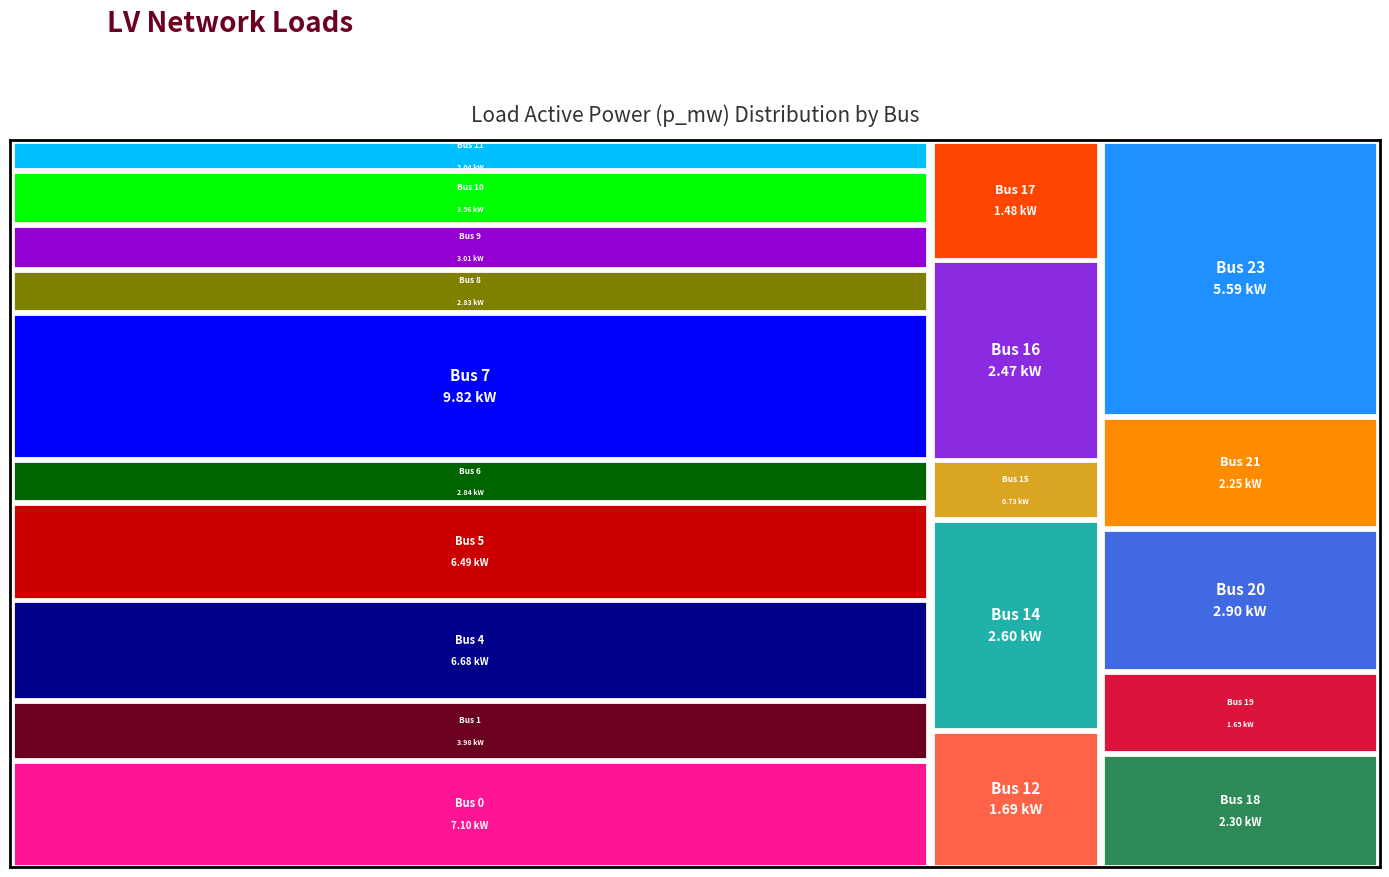

Which series changed the most between 1 and 9?

p_mw